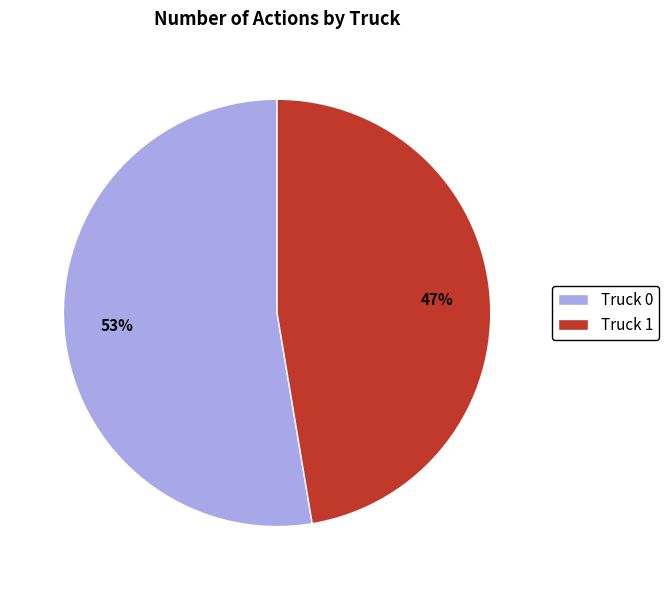

Which has a higher value, Truck 1 or Truck 0?

Truck 0